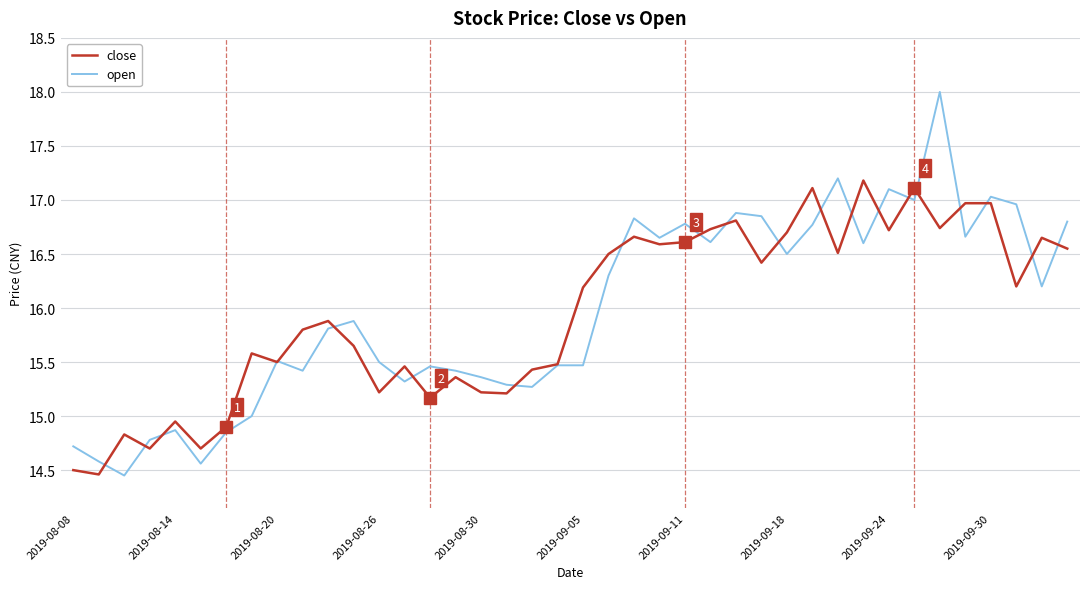

Rank the series by their maximum value, from lowest to highest.

close, open